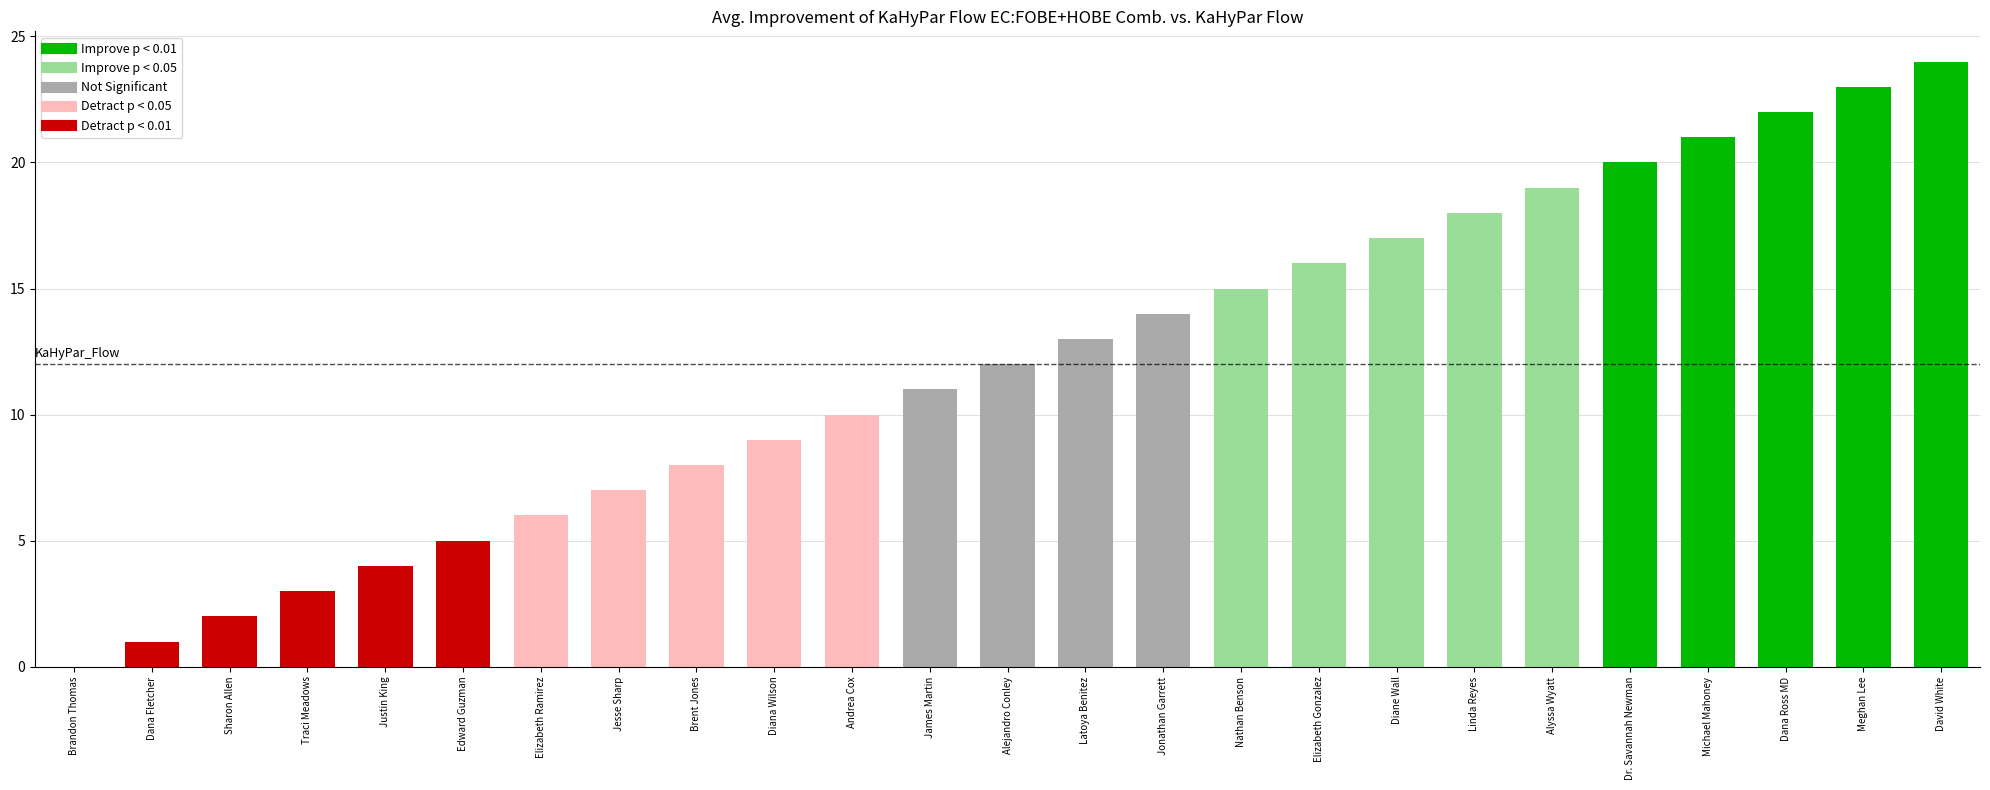

True or false: the data shows 9 at Diana Wilson.

True